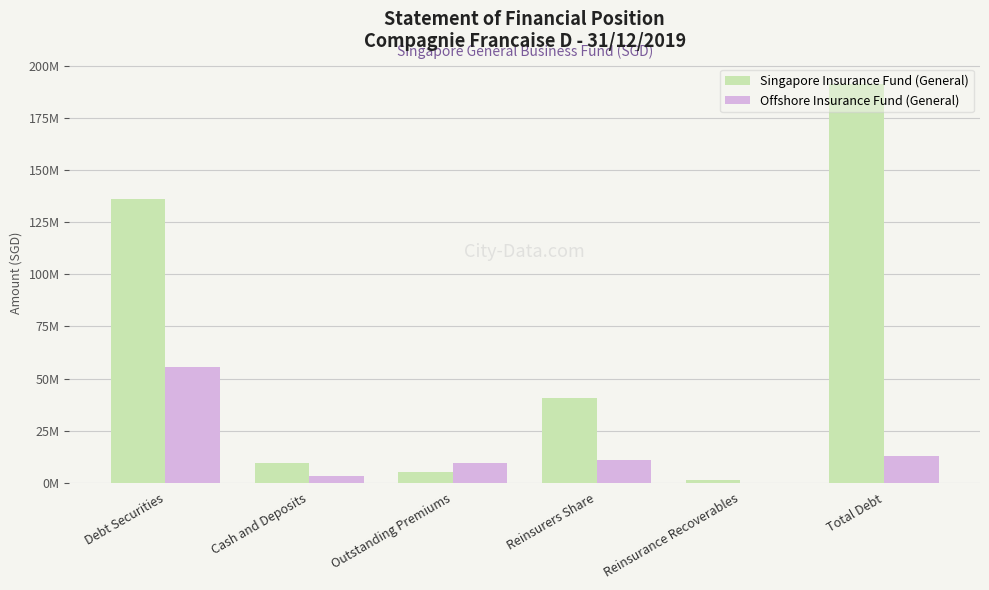

Which series has the largest total across all categories?

Singapore Insurance Fund (General)